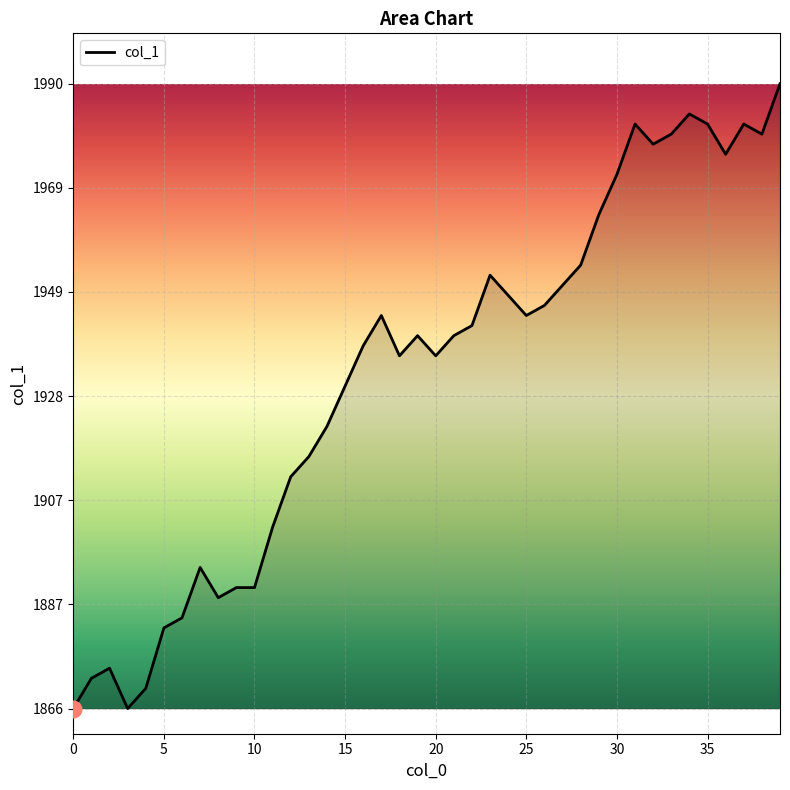

What is the difference between the maximum and minimum values?

124